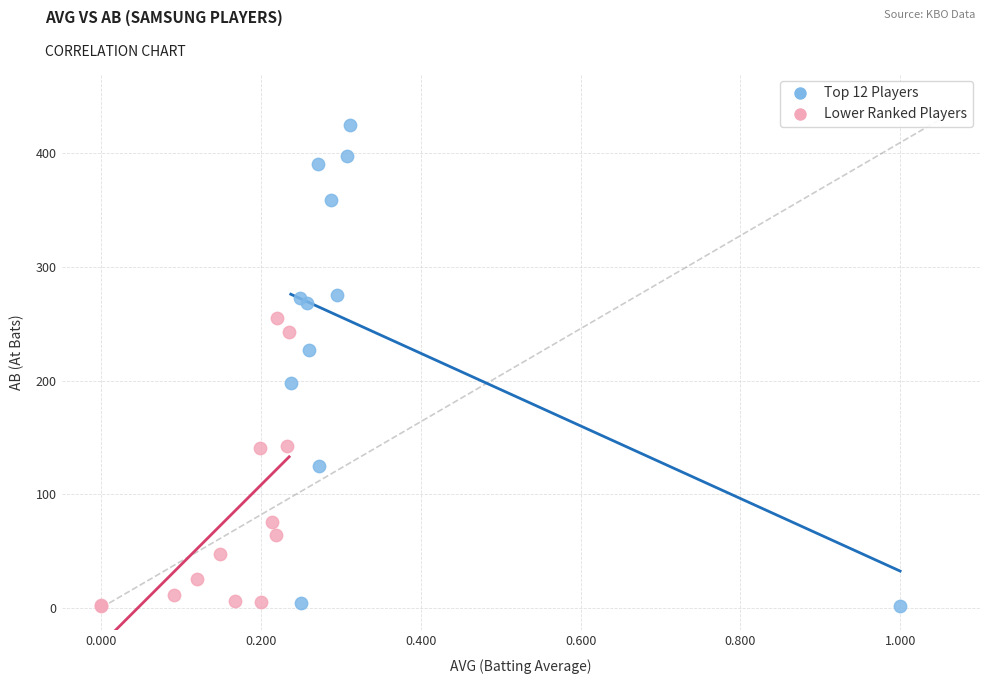

Which series has the largest Y range (max minus min)?

Top 12 Players